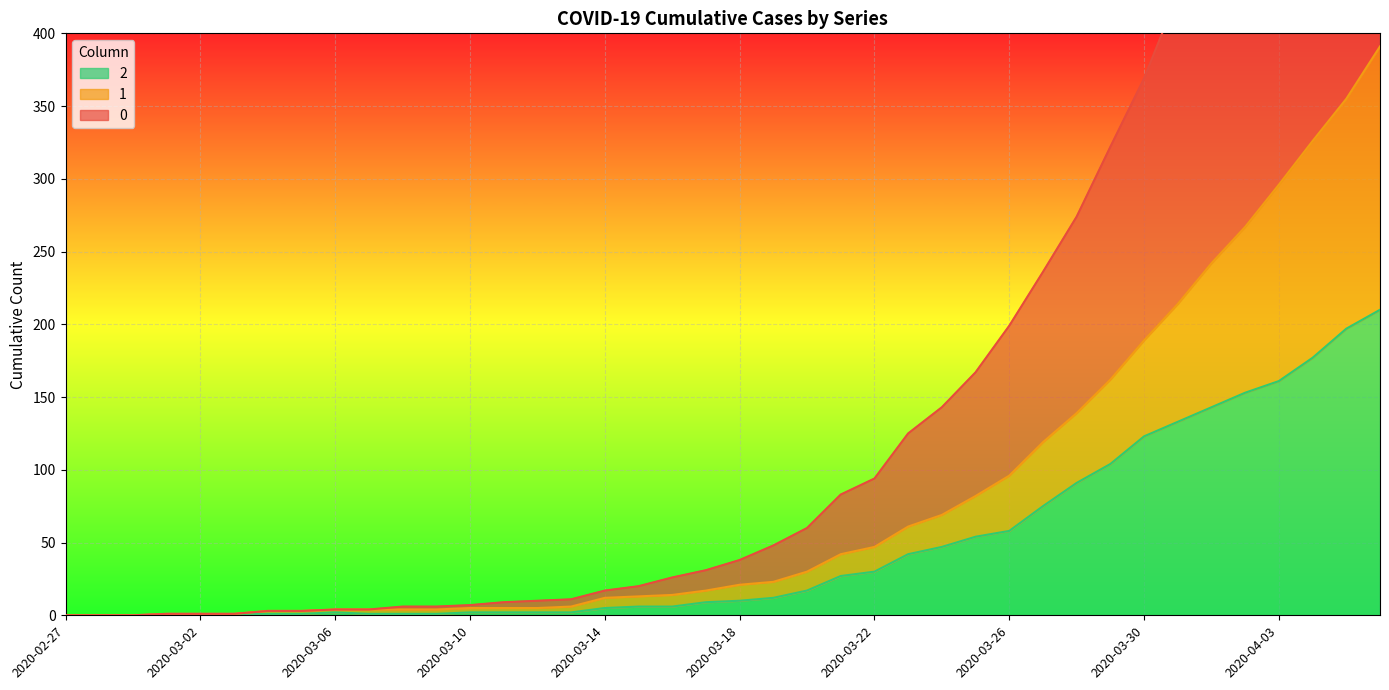

How many values in 0 are above zero?

37